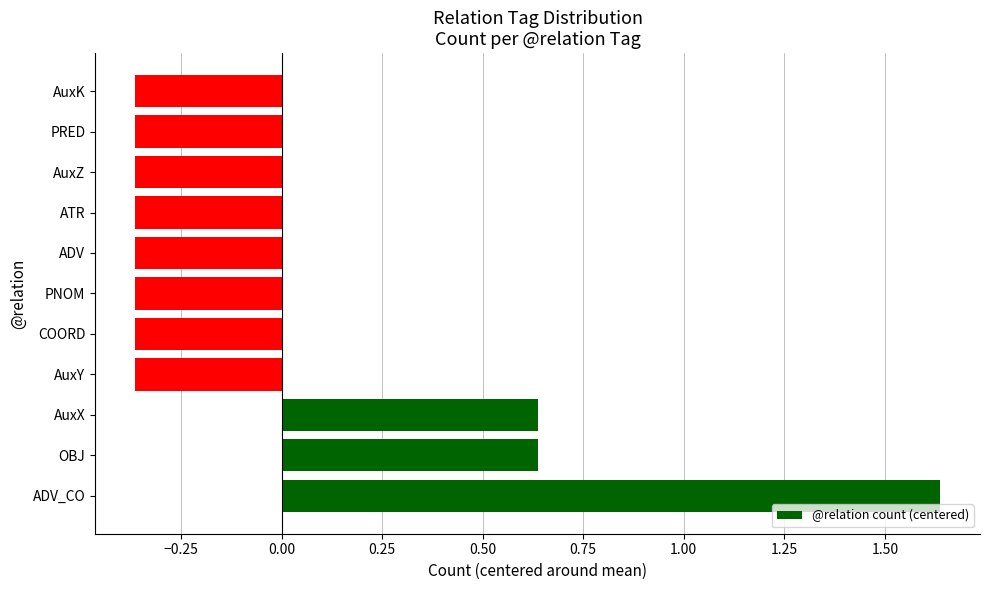

Count the values in the range 0 to 1.

2